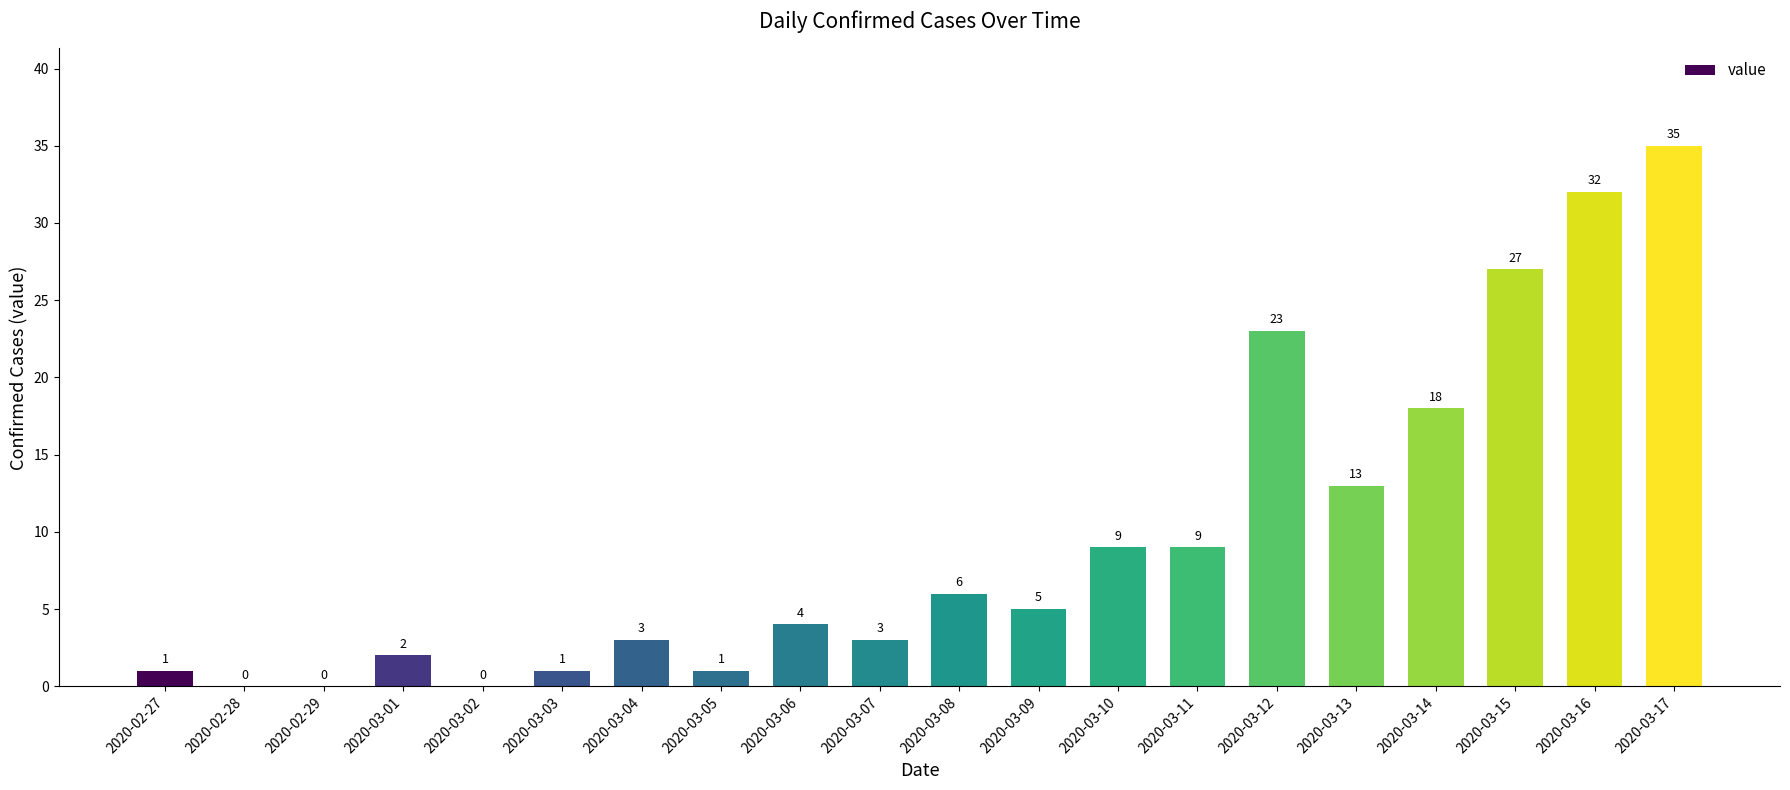

True or false: the data shows 6 at 2020-03-08.

True